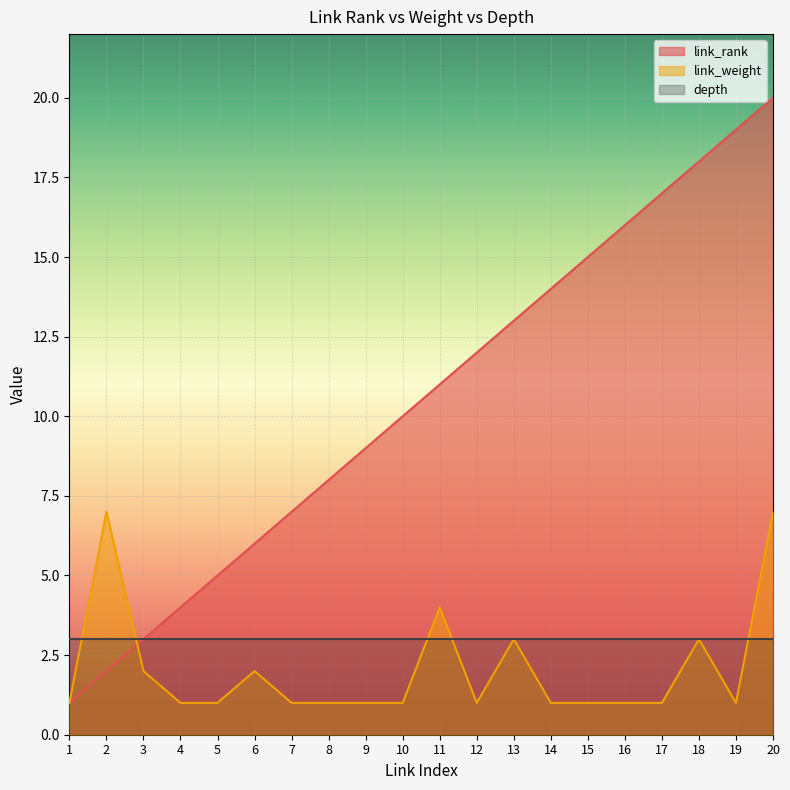

Which category has the highest value in the link_weight series?

2